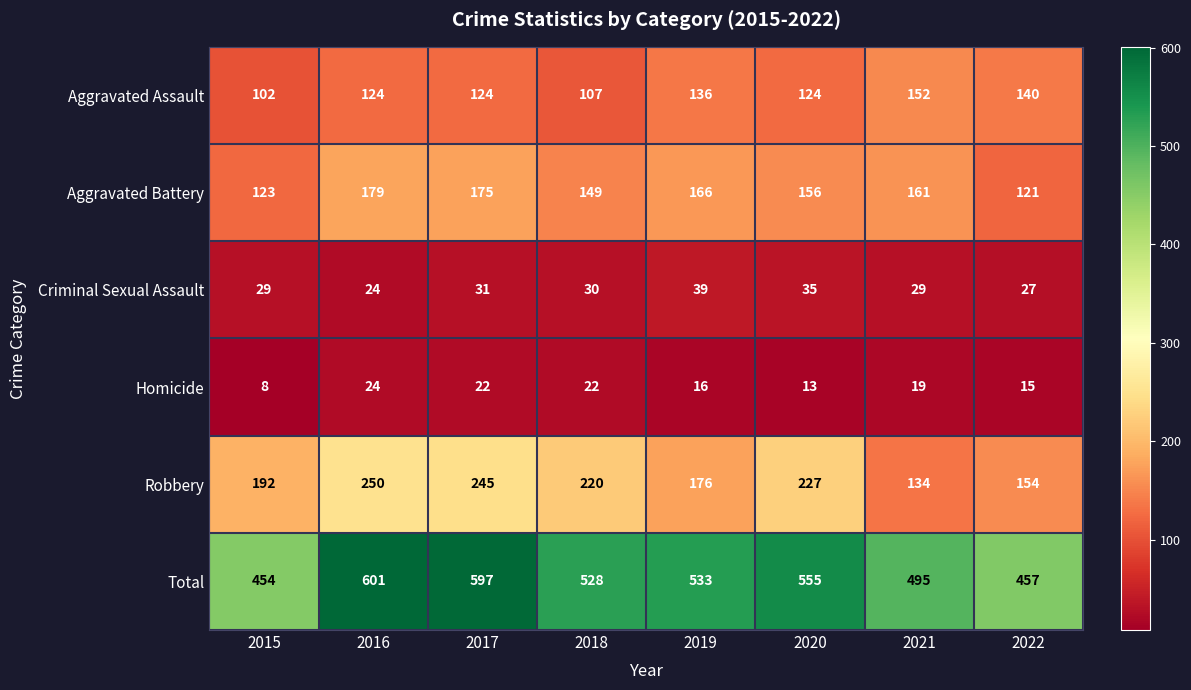

At which label does Criminal Sexual Assault first exceed 30?

2017